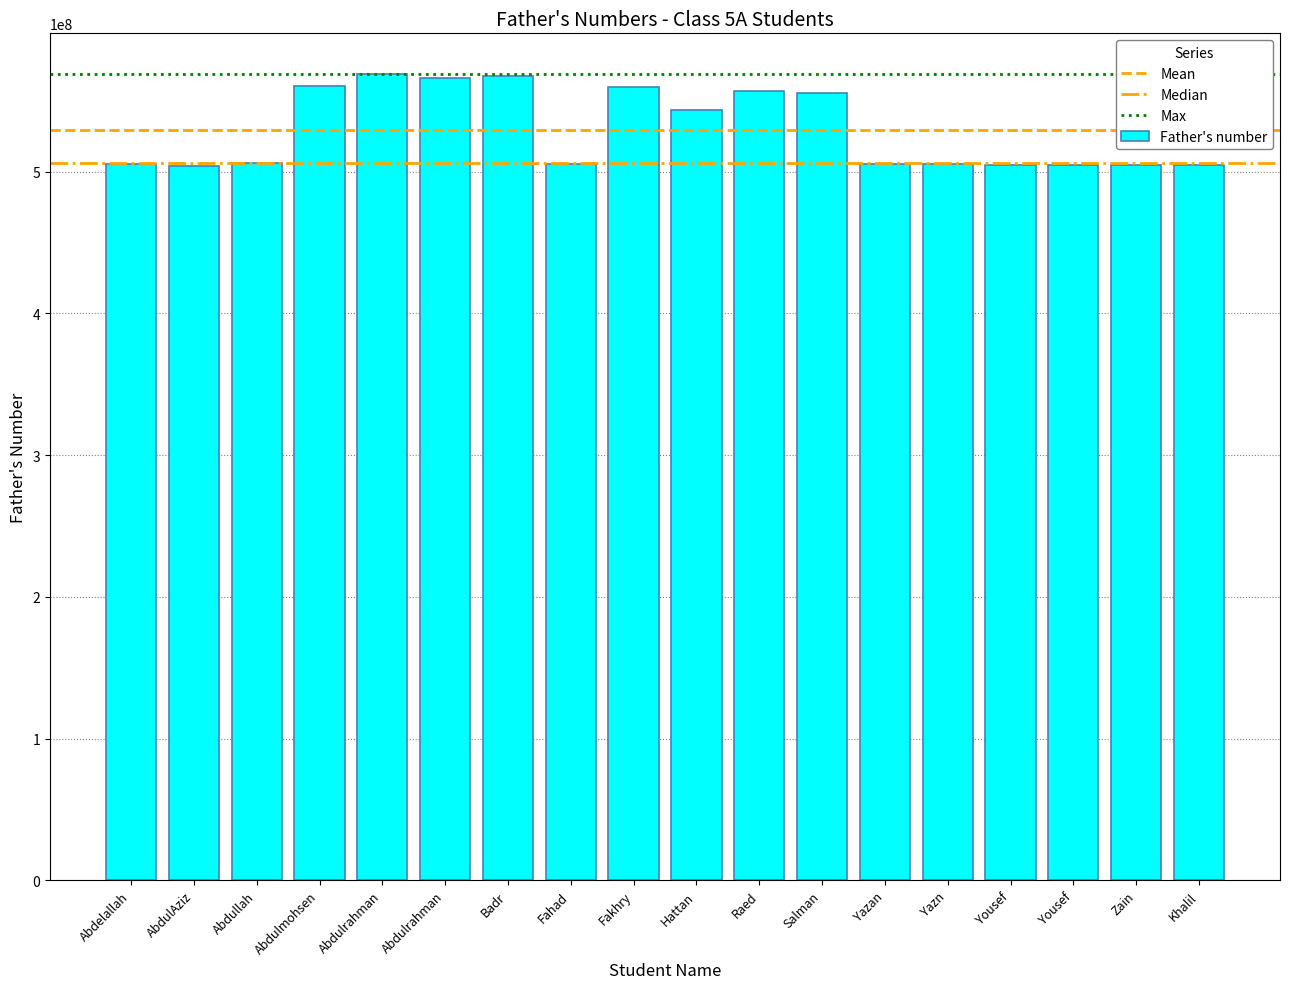

Does the chart contain stacked bars?

No